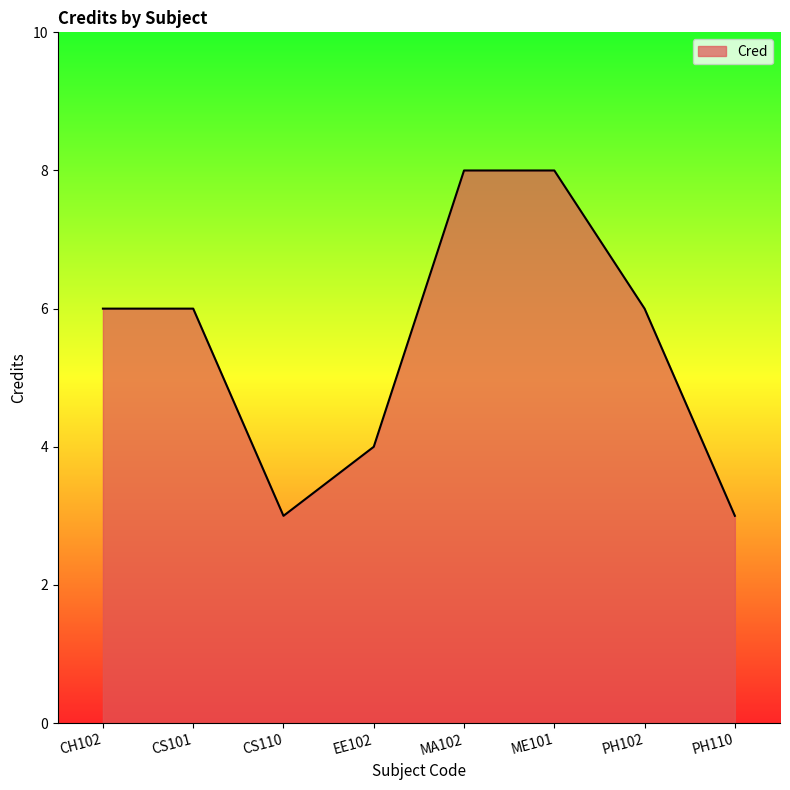

Count the values in the range 4 to 8.

6